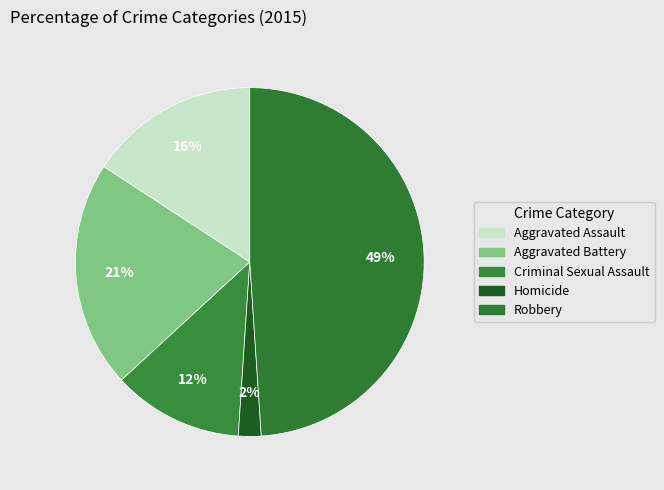

How many slices are in this pie chart?

5